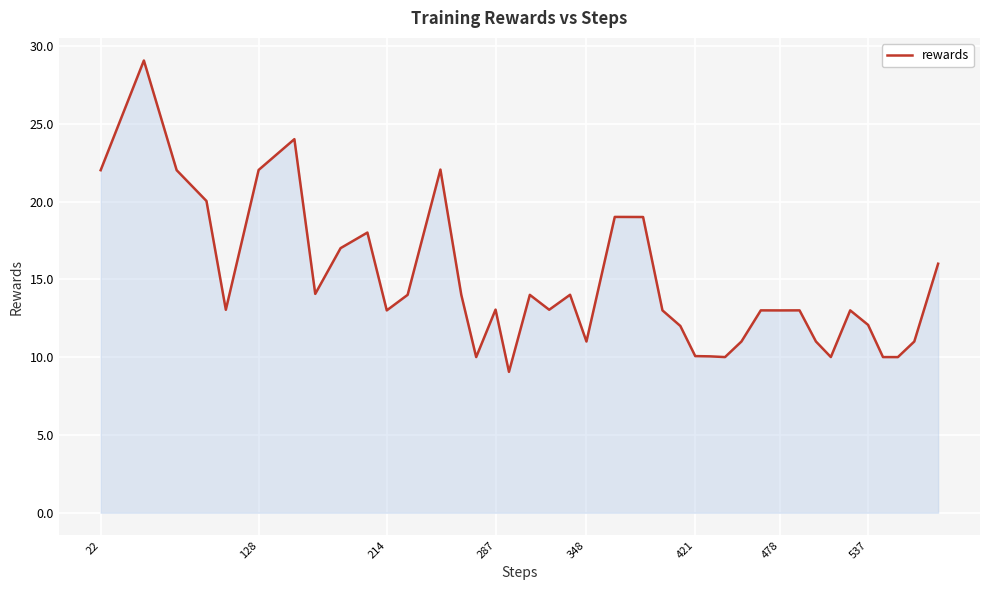

Does the chart have visible grid lines?

Yes